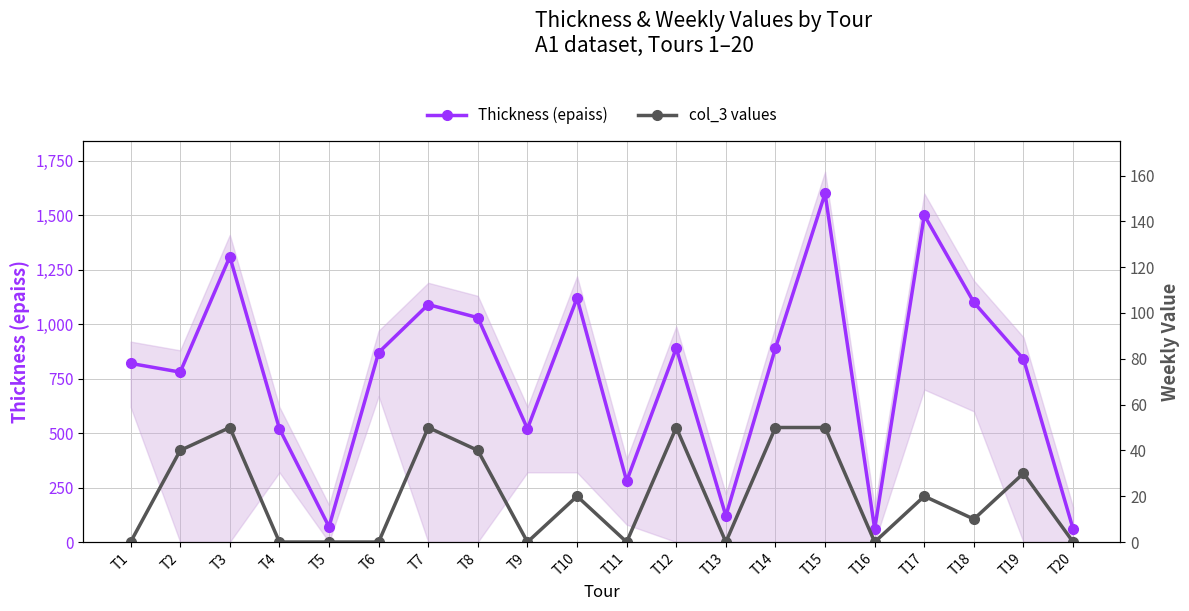

True or false: Thickness (epaiss) and col_3 values cross at least once.

False